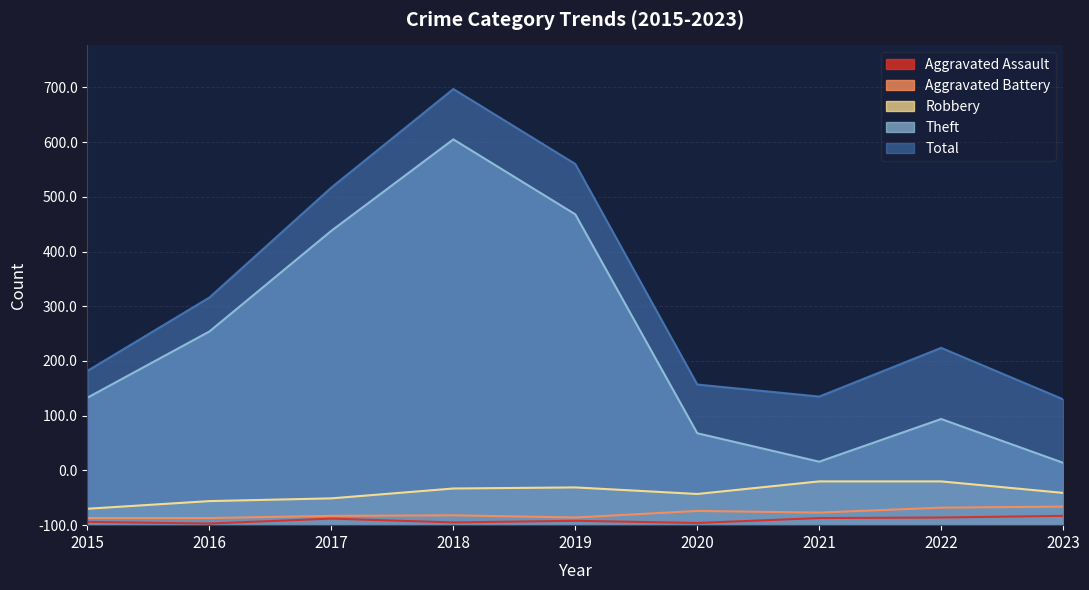

True or false: Theft and Total intersect in this chart.

False